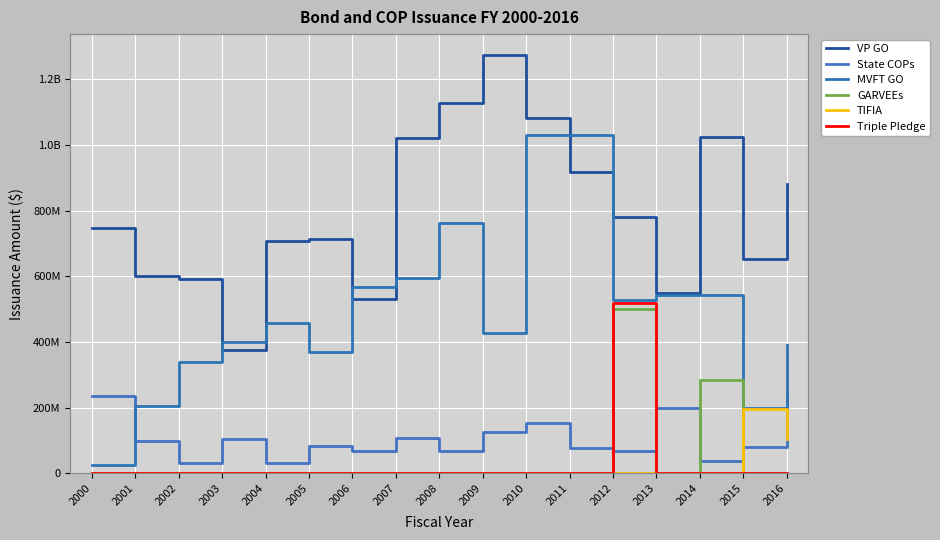

What is the total value across all series at 2010?

2266546838.7